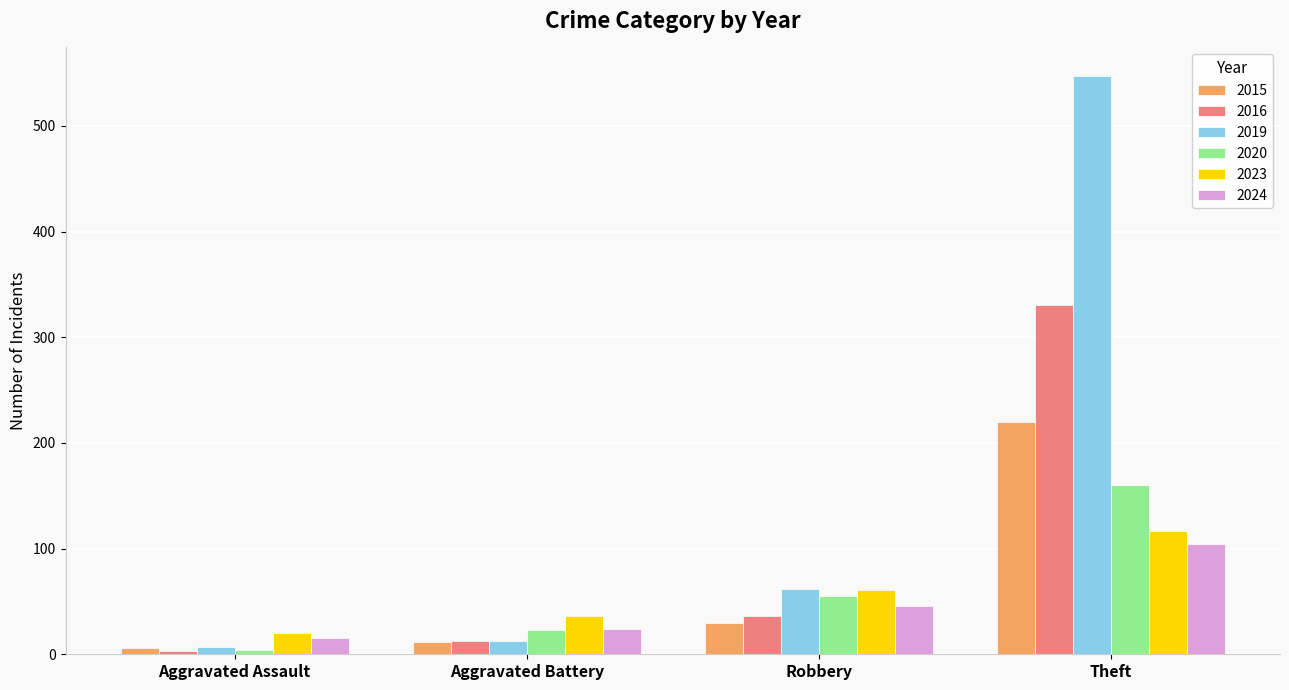

Count the number of data series in this chart.

6